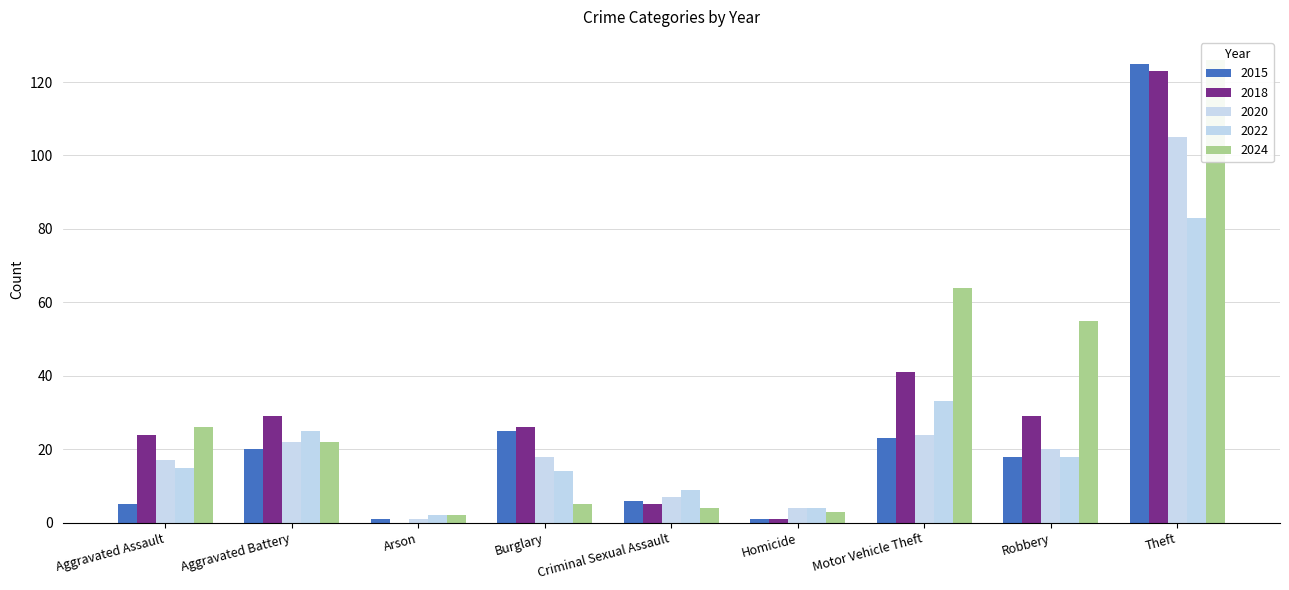

What is the difference between the second highest and second lowest values in the 2015 series?

24